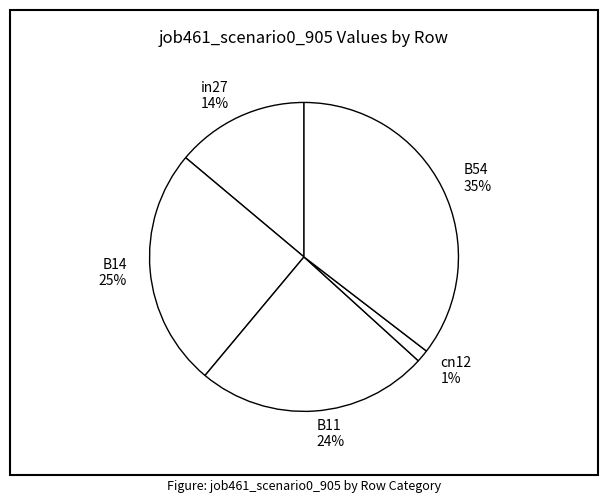

Between B11 and in27, which is larger?

B11